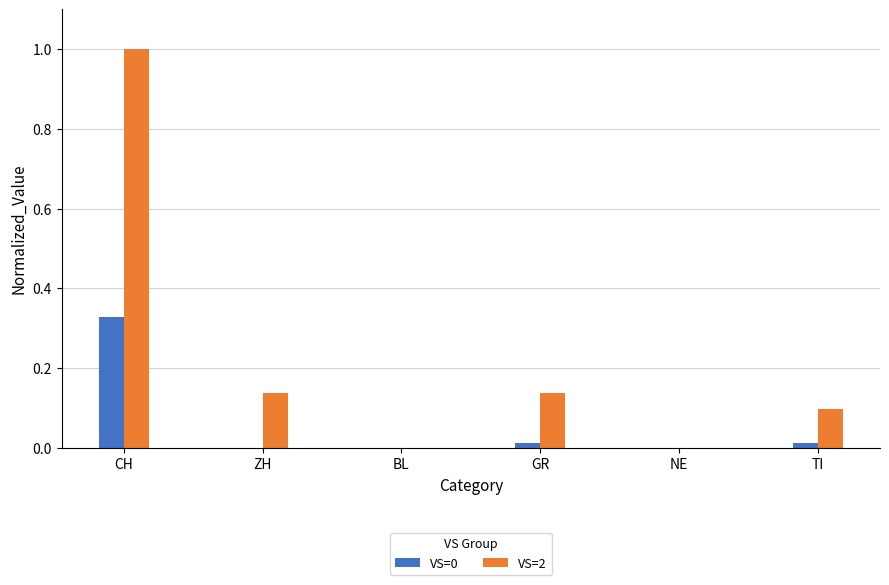

How many groups of bars are there?

6